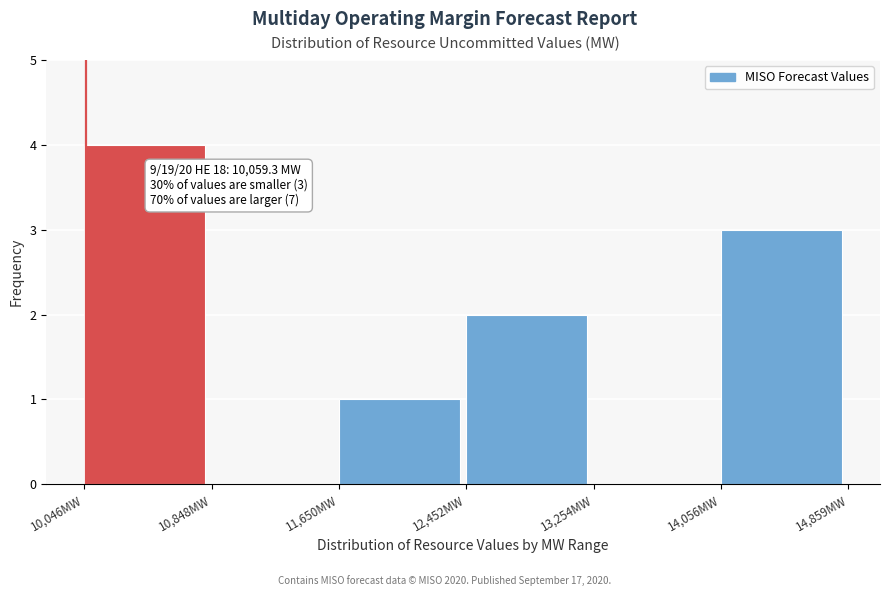

Over which range of the x-axis is the bar tallest?

10000 to 10800